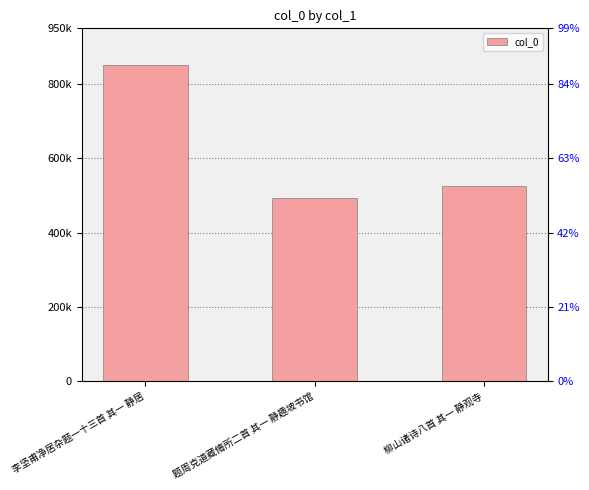

What is the greatest value displayed?

851885